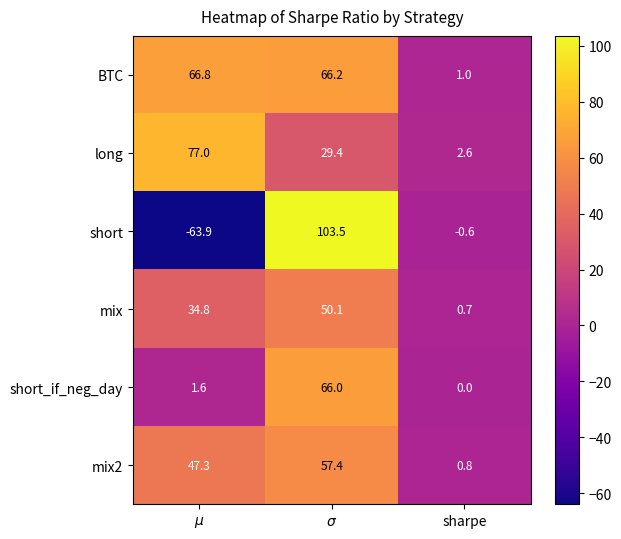

List the series in order of their peak value, highest first.

short, long, BTC, short_if_neg_day, mix2, mix